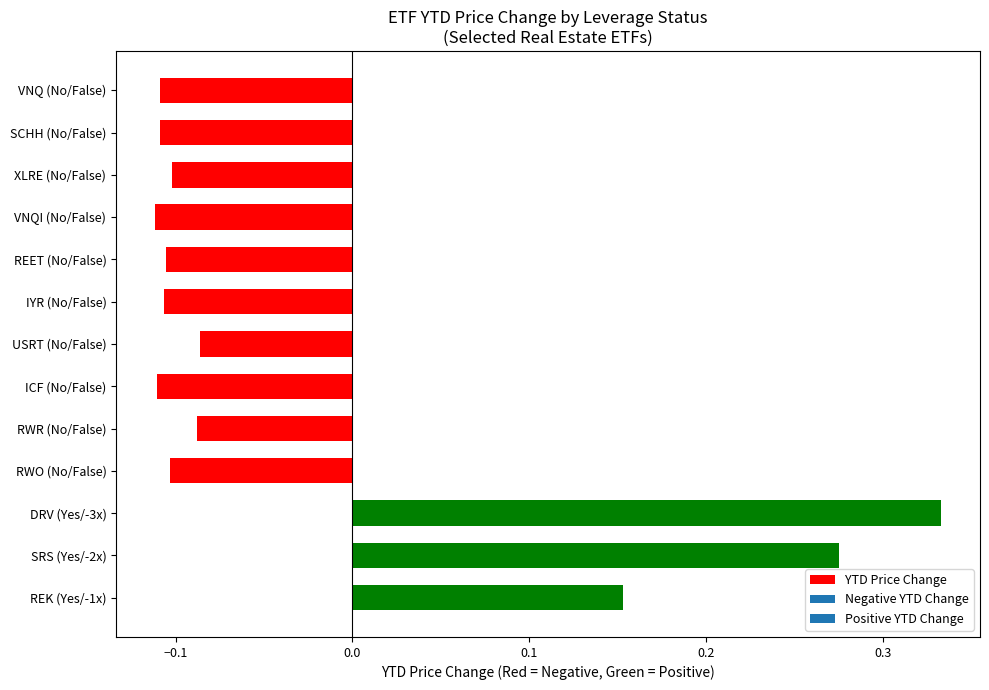

True or false: the data shows -0.1 at REET (No/False).

True